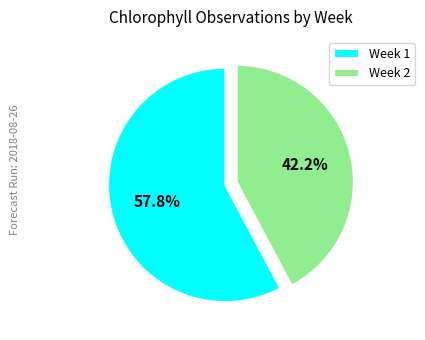

Between Week 2 and Week 1, which is larger?

Week 1